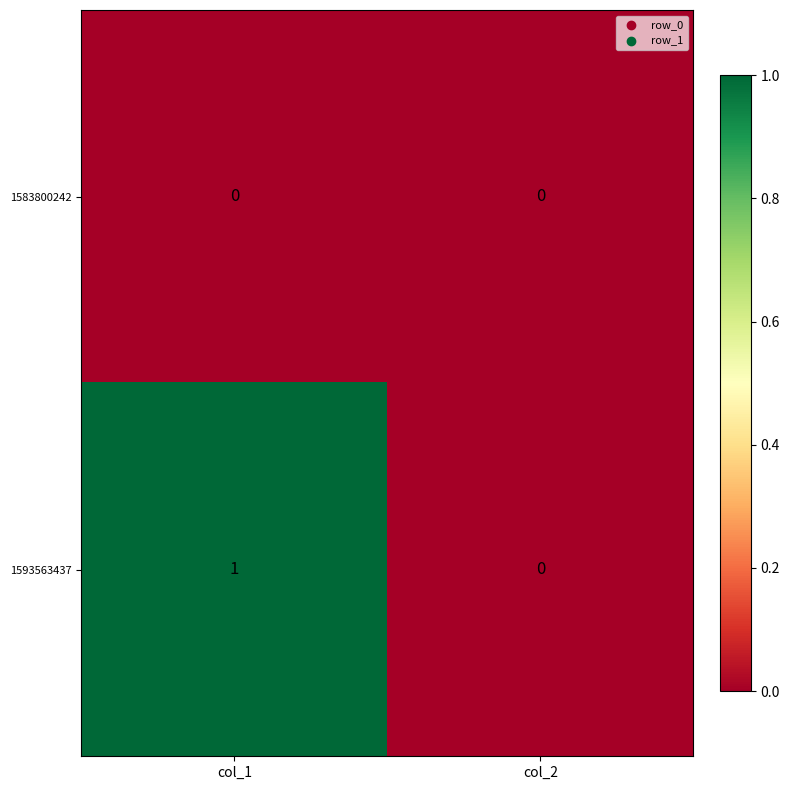

The 1593563437 series shows 0 at col_2. True or false?

True